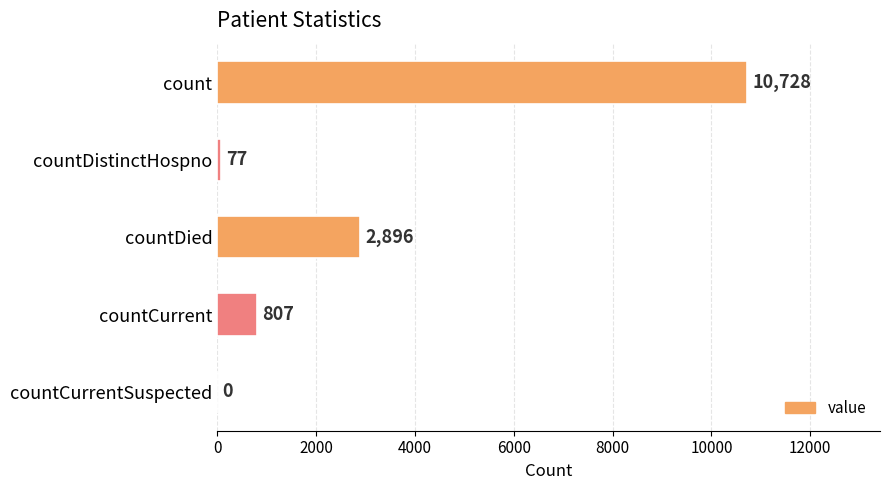

What is the change in value from countDied to countCurrent?

-2089